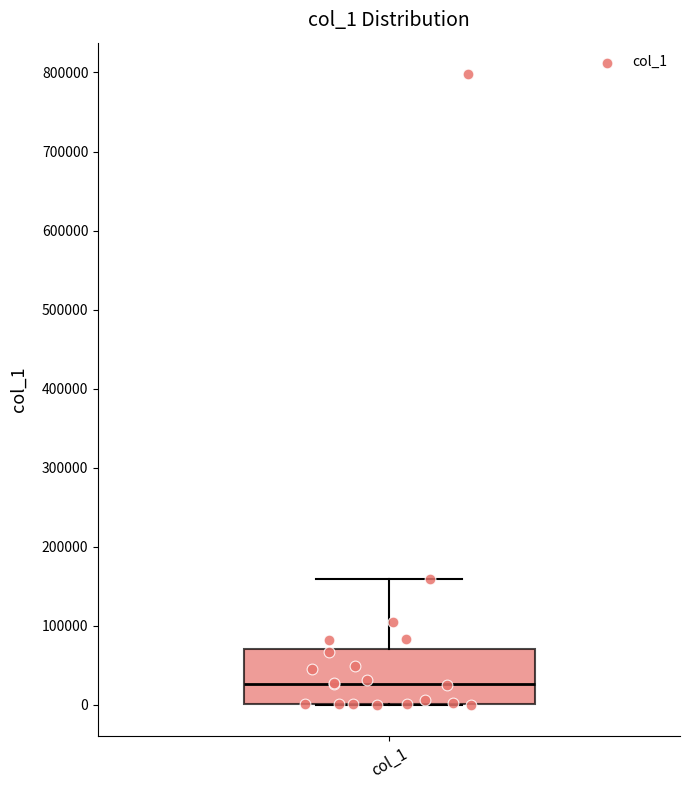

Transcribe this box plot: give where the median line is, the range the box spans, and where the two whiskers end, as read against the y-axis. The values are not printed on the chart, so give them approximately, as read against the axis.

median 30000, box 0 to 70000, whiskers 0 to 160000